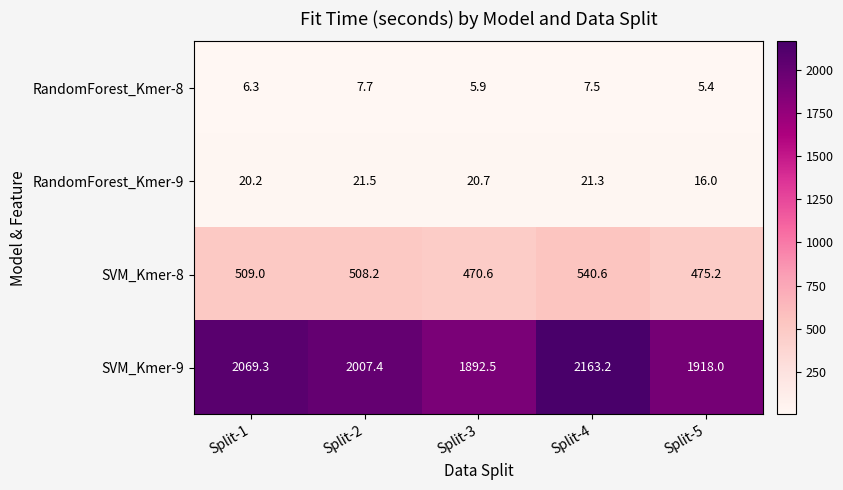

Read the SVM_Kmer-8 value at Split-5.

475.2